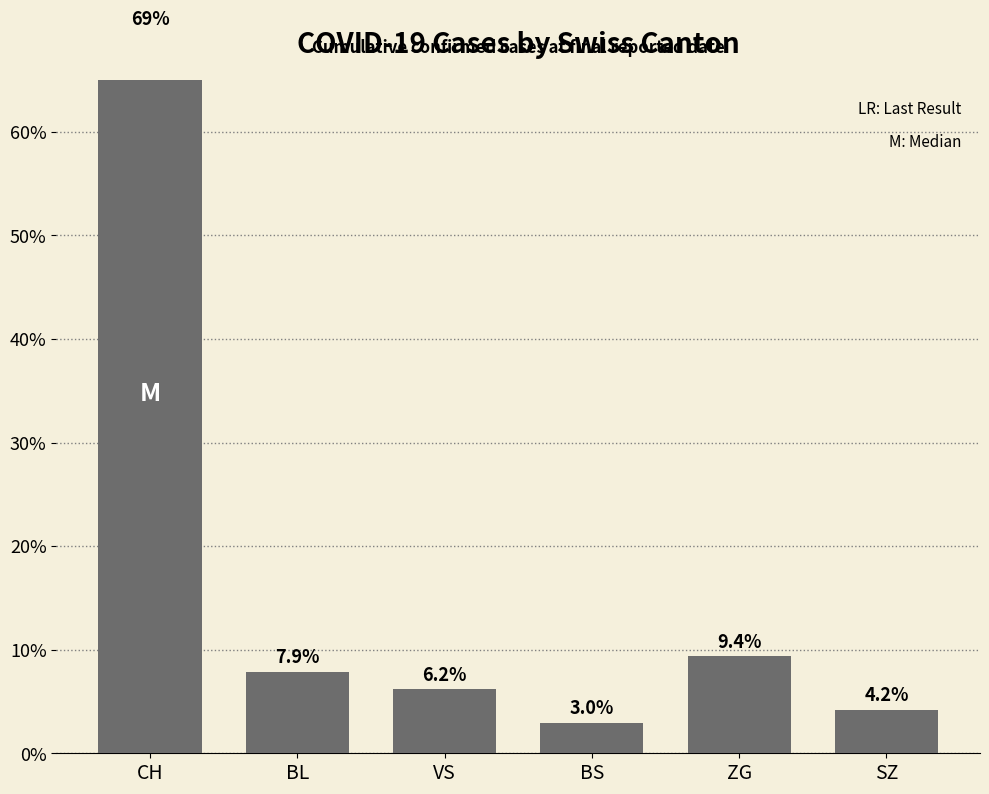

What is the difference between the second highest and minimum values?

6.4